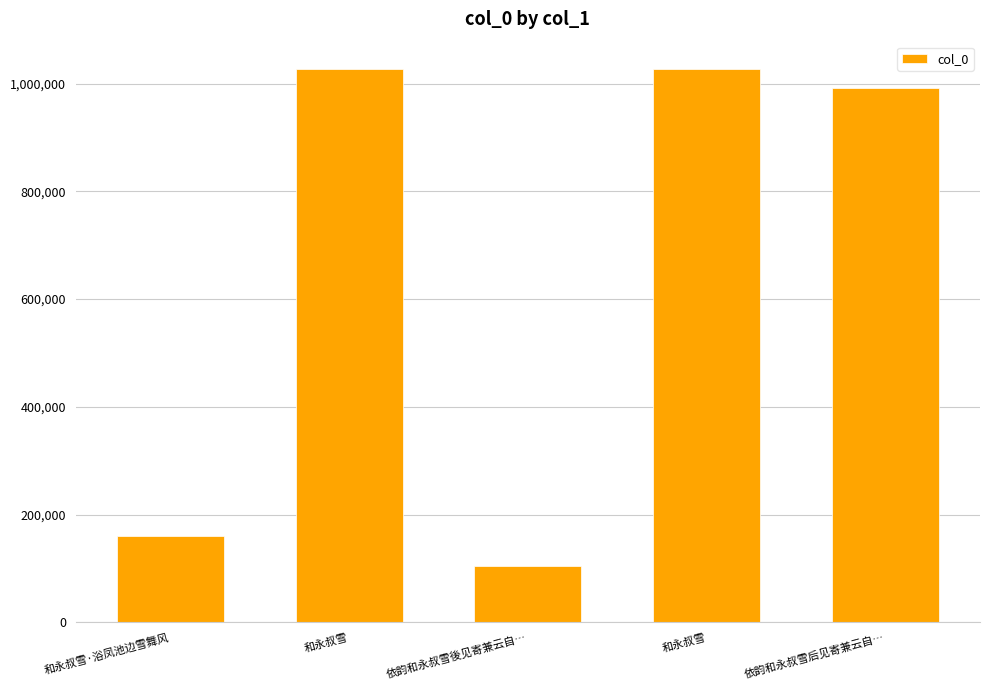

Reading left to right, list all the values displayed in this chart.

160056	1026286	105062	1026345	991679